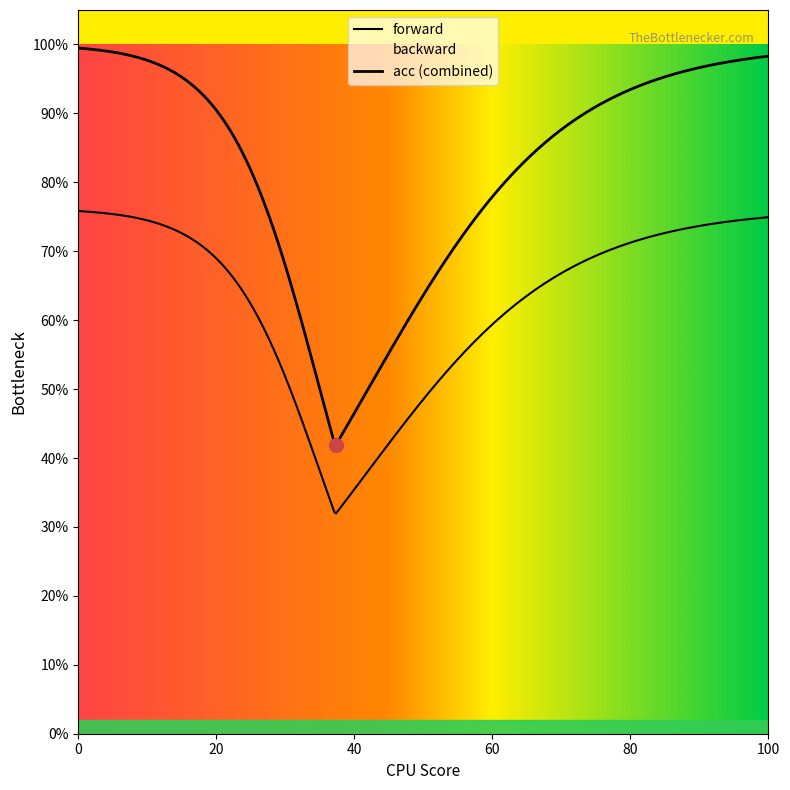

True or false: backward has a value of 1.2 at 21.

False